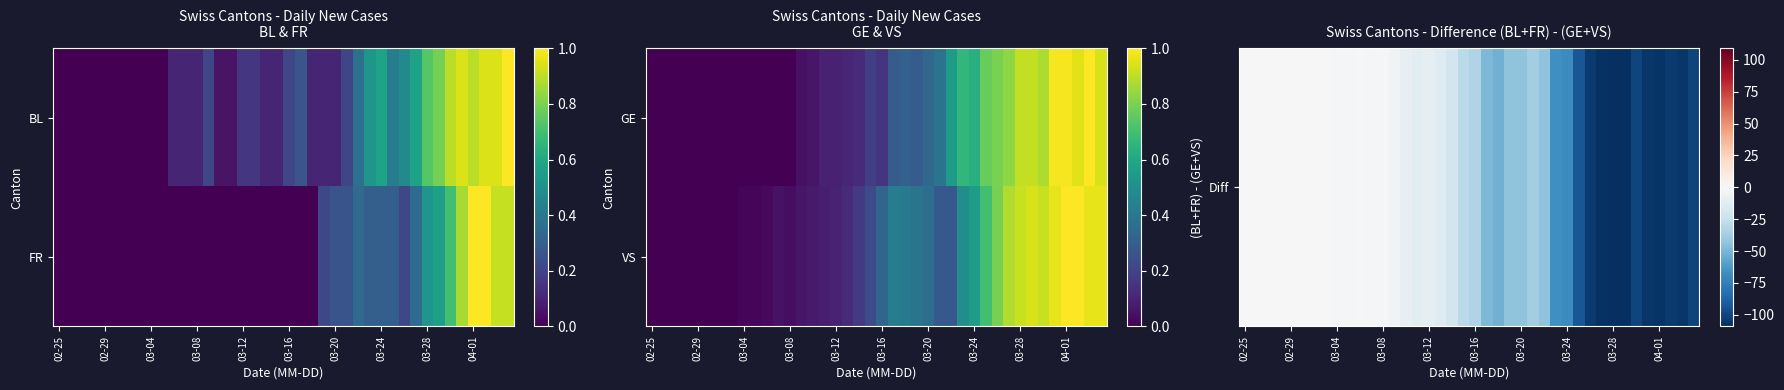

True or false: VS has a value of 0.6 at 02-29.

False